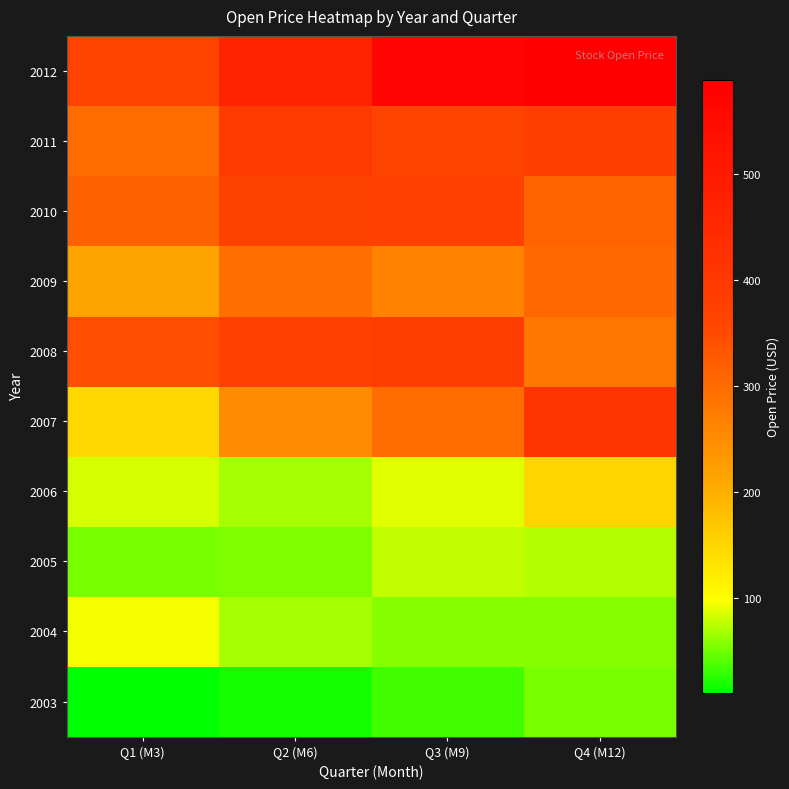

At Q1 (M3), list the series in order from largest to smallest.

2012, 2008, 2010, 2011, 2009, 2007, 2004, 2006, 2005, 2003